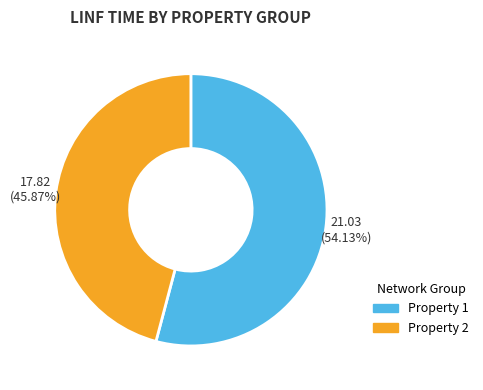

Is there a majority slice in this chart?

Yes